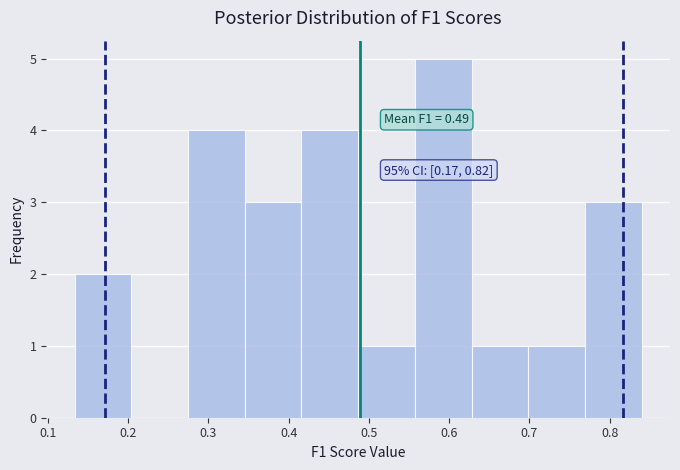

Which range on the x-axis has the tallest bar?

0.56 to 0.63